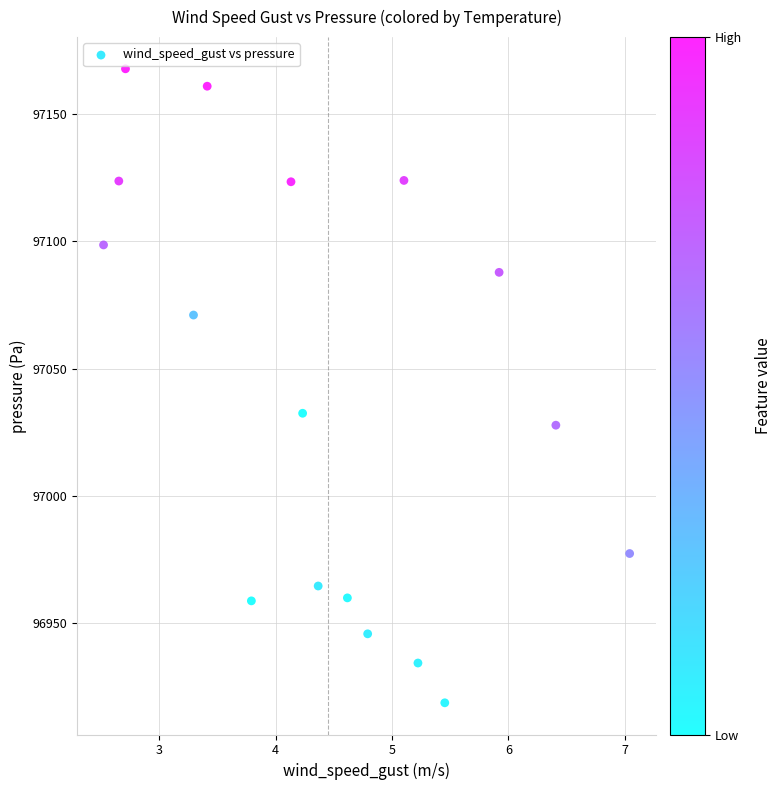

What Y value in the scatter plot is closest to 97043?

97032.5